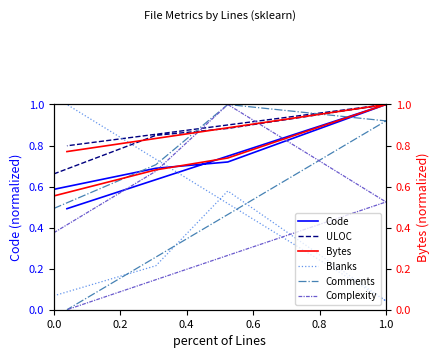

Is it true that Comments equals 0.5 at 0.0?

True